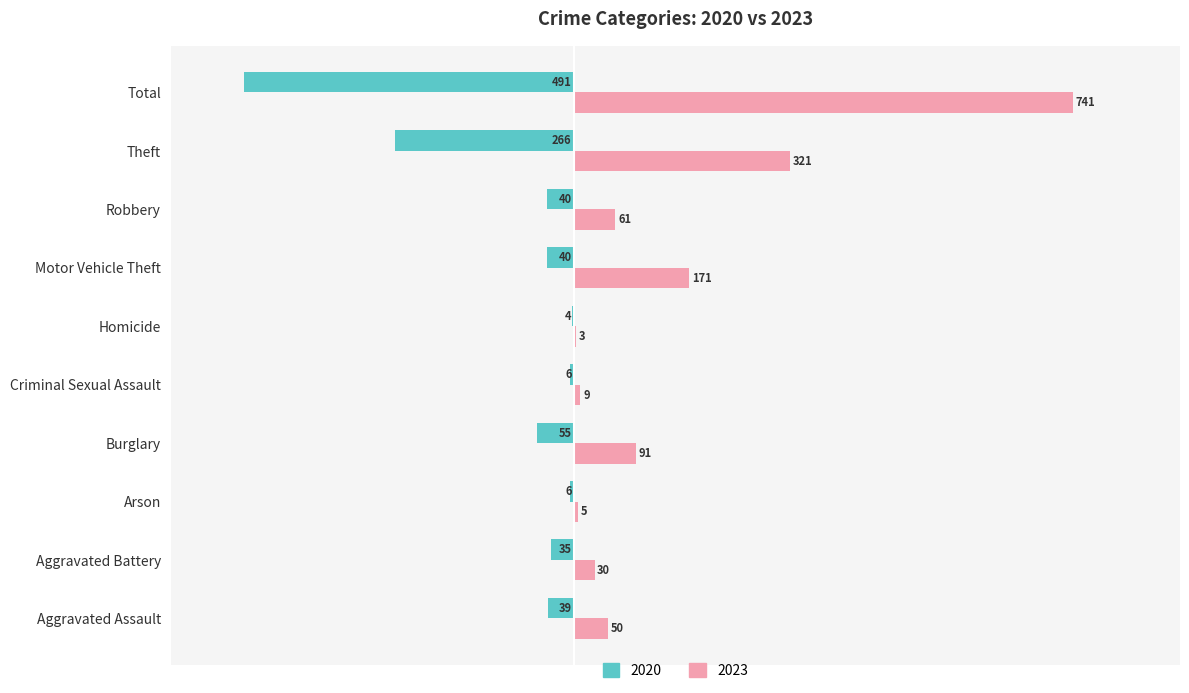

Read the 2020 value at Burglary, to the nearest 5.

-55